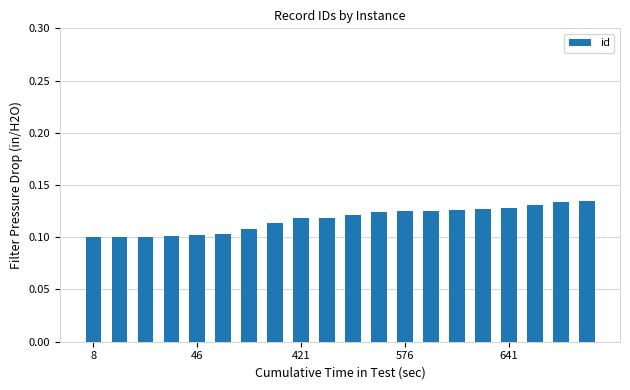

What is the sum of all values?

2.3